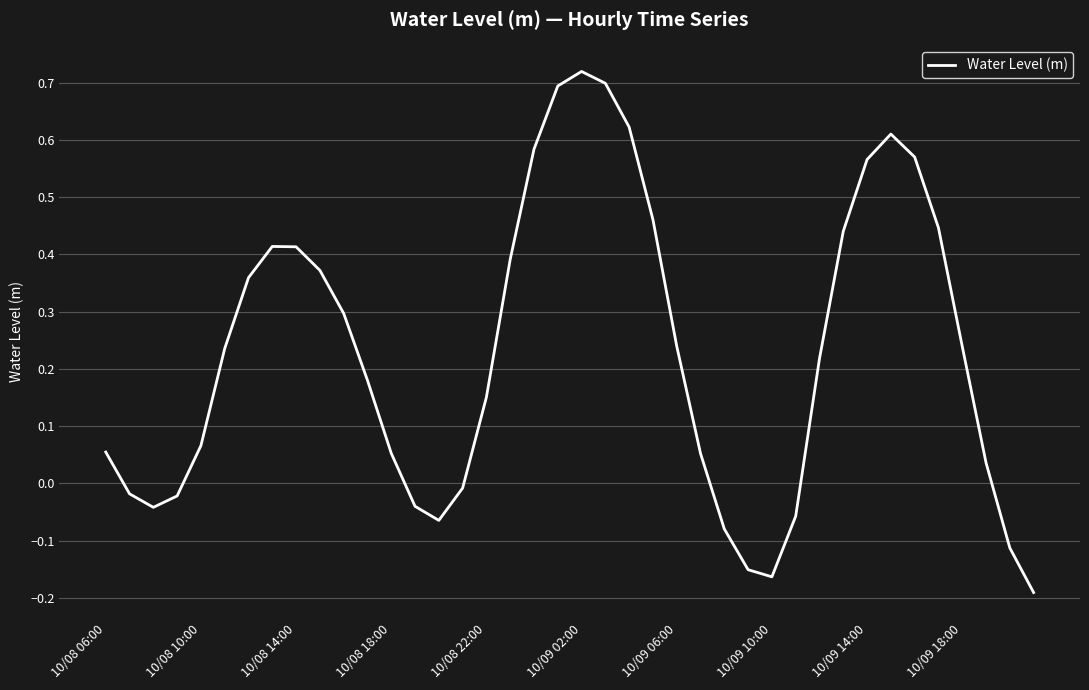

How many negative values are there?

12